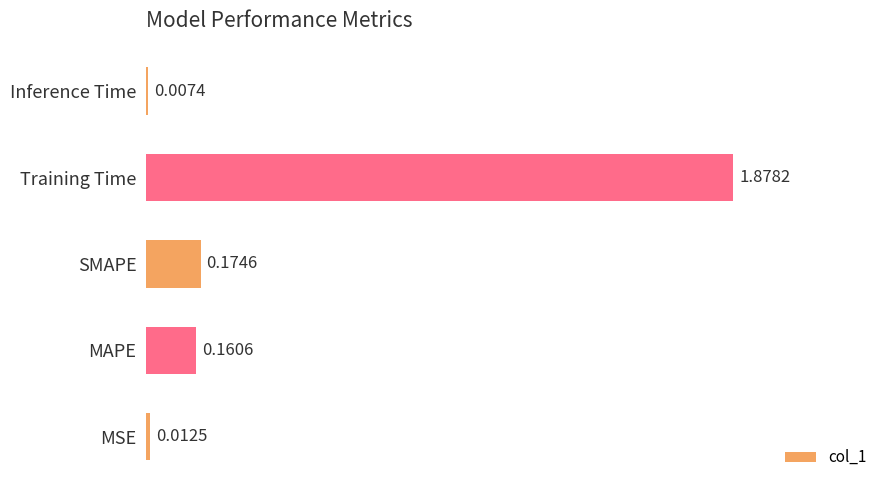

Which has a higher value, SMAPE or MAPE?

SMAPE